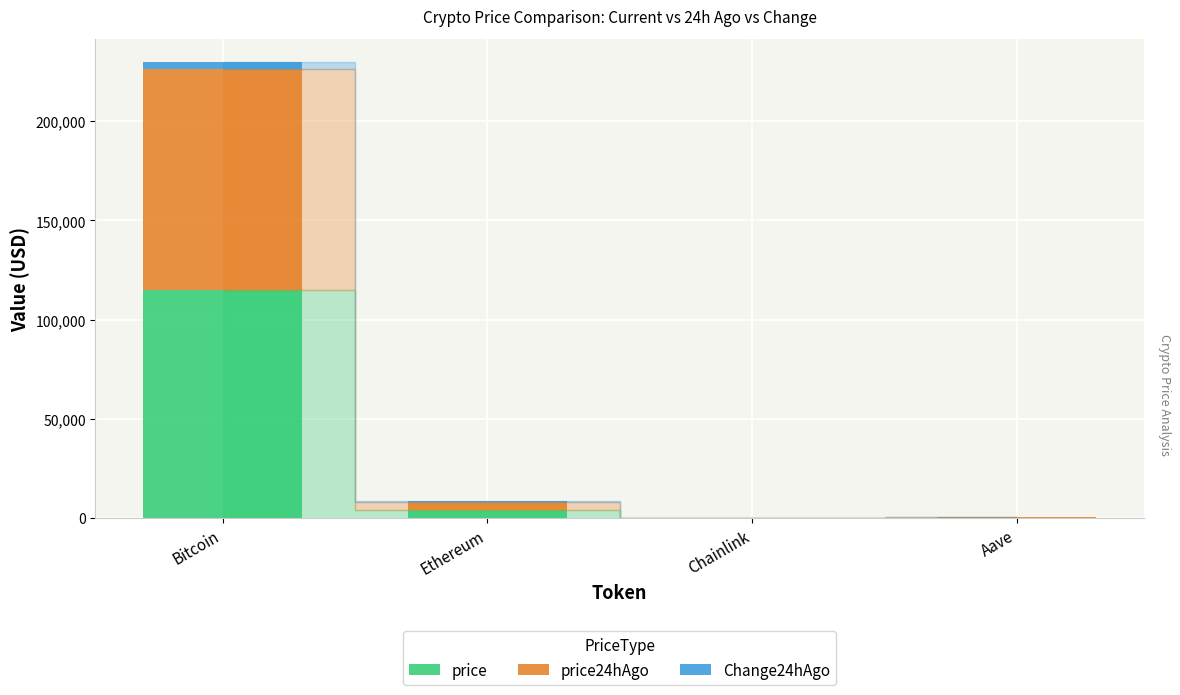

Which category has the highest value in the price series?

Bitcoin